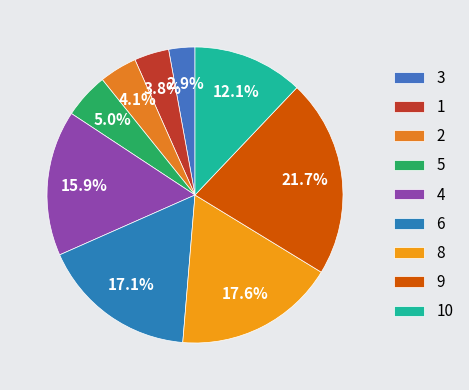

To the nearest percent, what percentage of the pie is 8?

18%